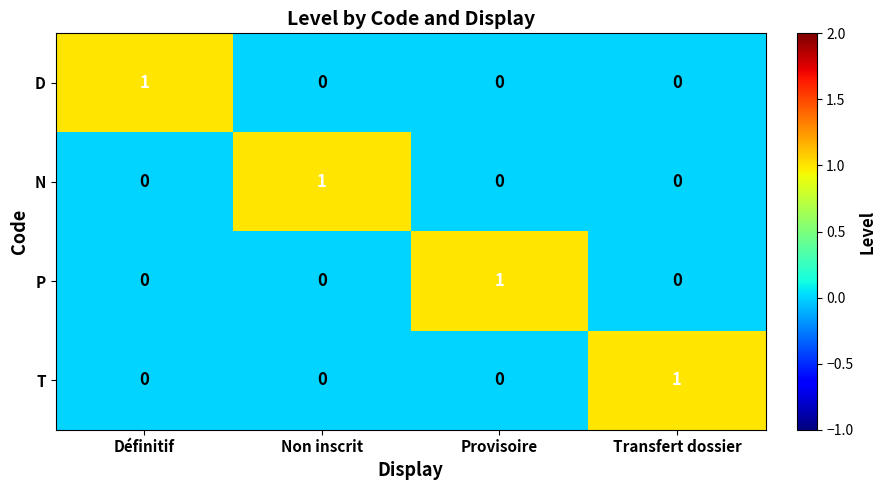

Count the N values in the range 0 to 1.

4